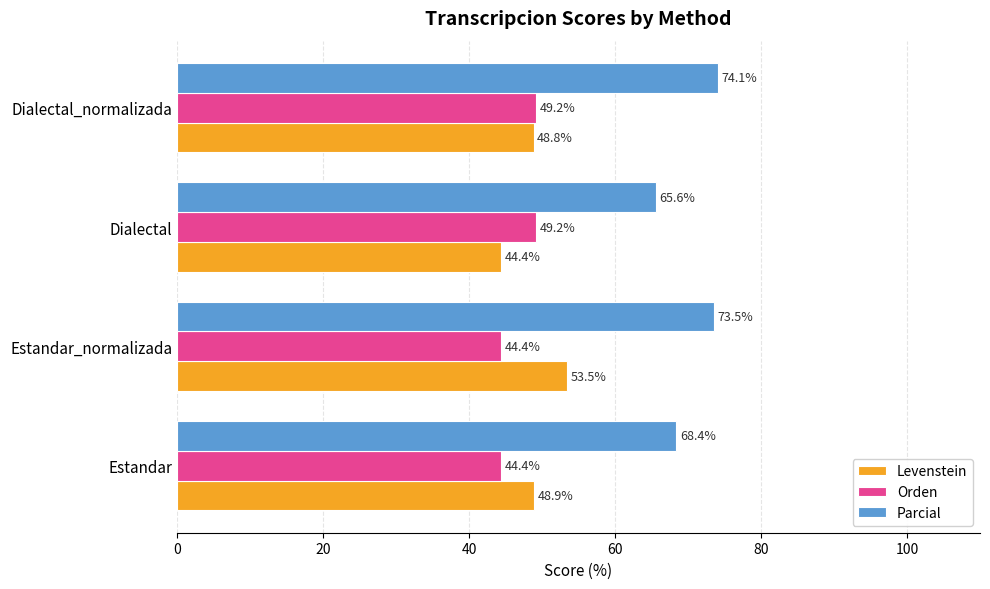

What are all the series names shown in the legend?

Levenstein, Orden, Parcial